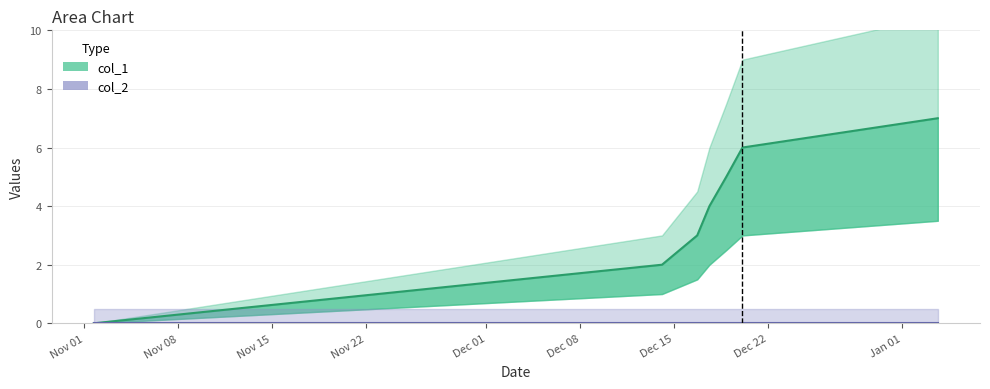

What position from the left is Nov 08?

2